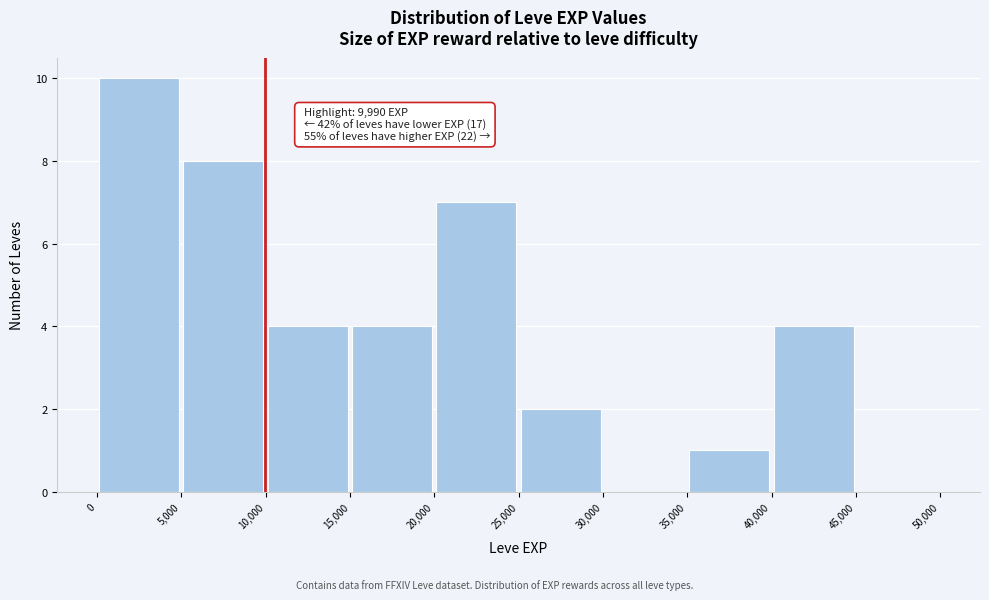

Over which range of the x-axis is the bar tallest?

0 to 5,000